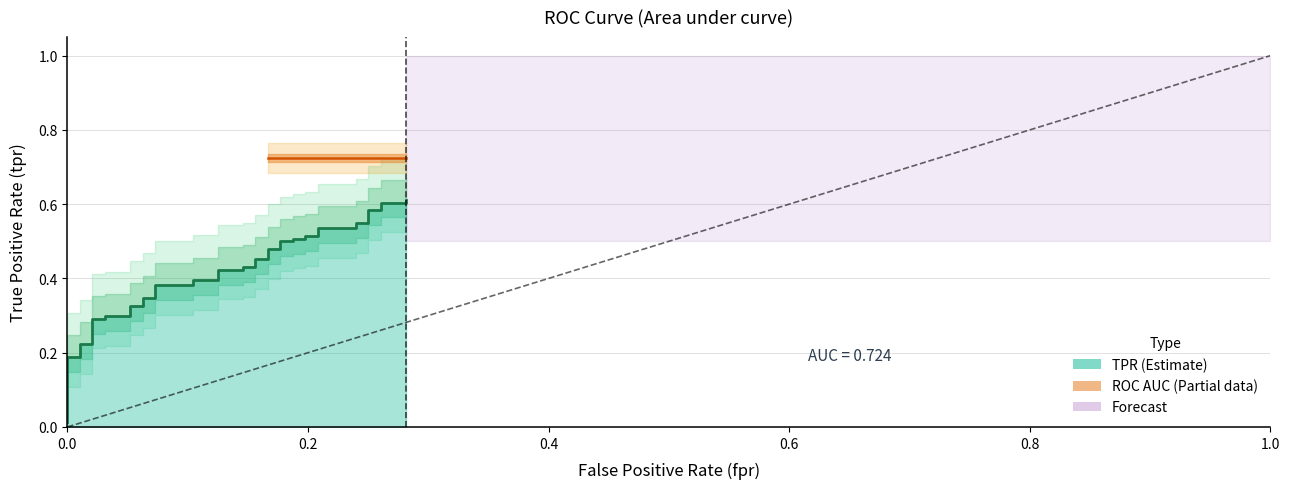

What is the difference between the maximum and minimum values?

0.6